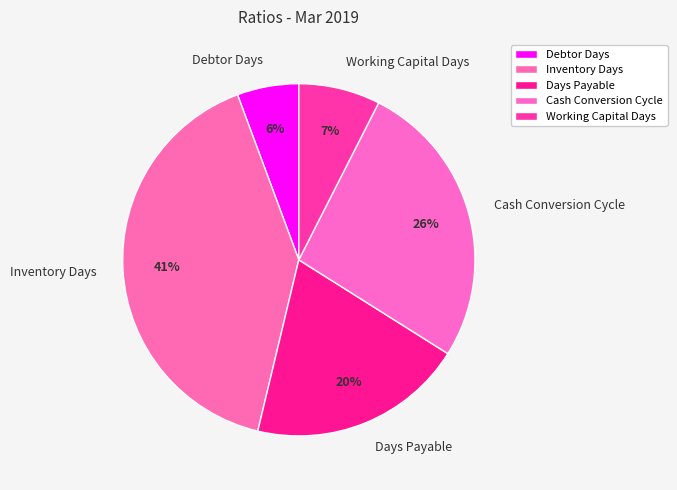

Rank the categories by value from lowest to highest.

Debtor Days, Working Capital Days, Days Payable, Cash Conversion Cycle, Inventory Days